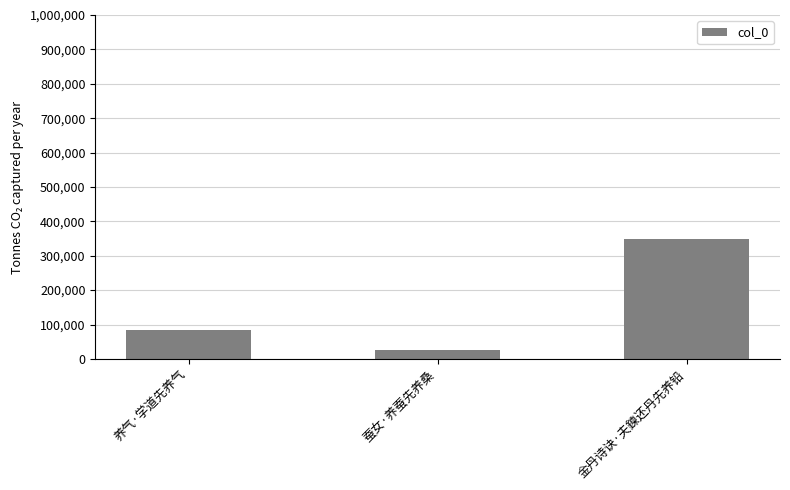

How many data points are less than 82977?

1